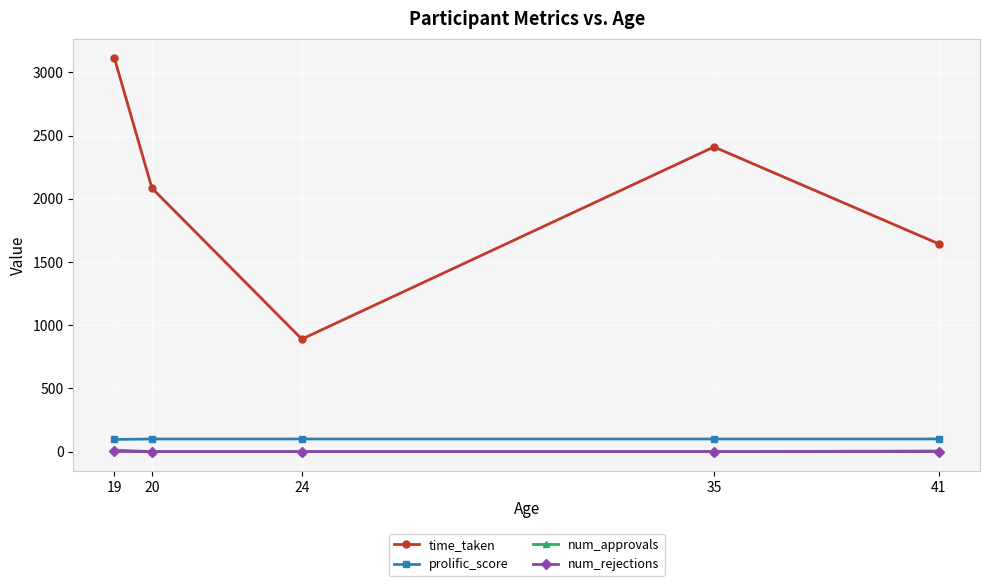

What is the maximum value shown in the chart?

3110.8